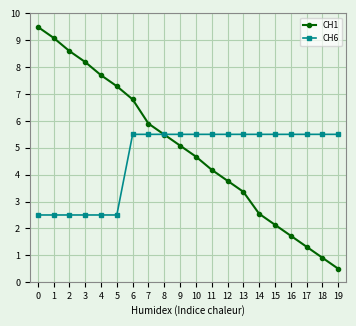

After their last crossing, which series has the higher values: CH6 or CH1?

CH6